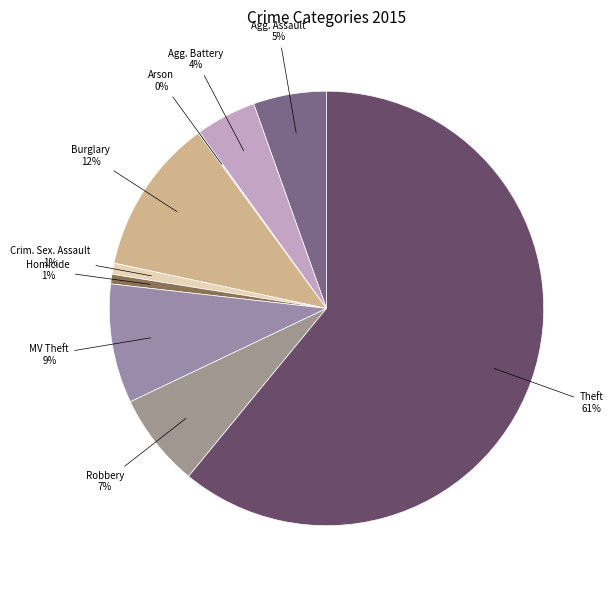

Which category has the smallest portion of the pie?

Arson